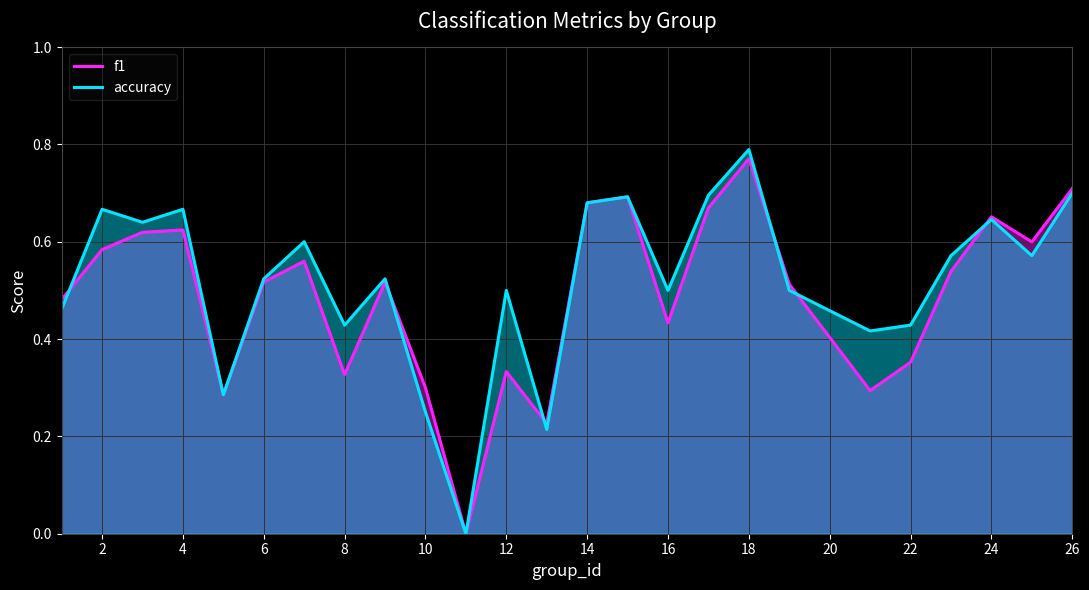

What is the sum of all f1 values?

12.3